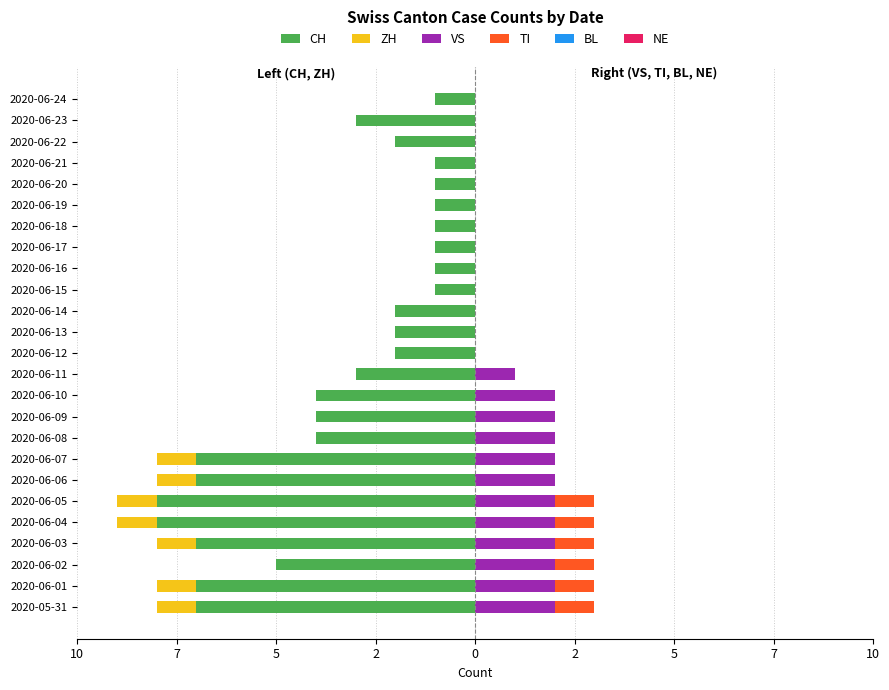

Which series has the widest spread of values?

CH